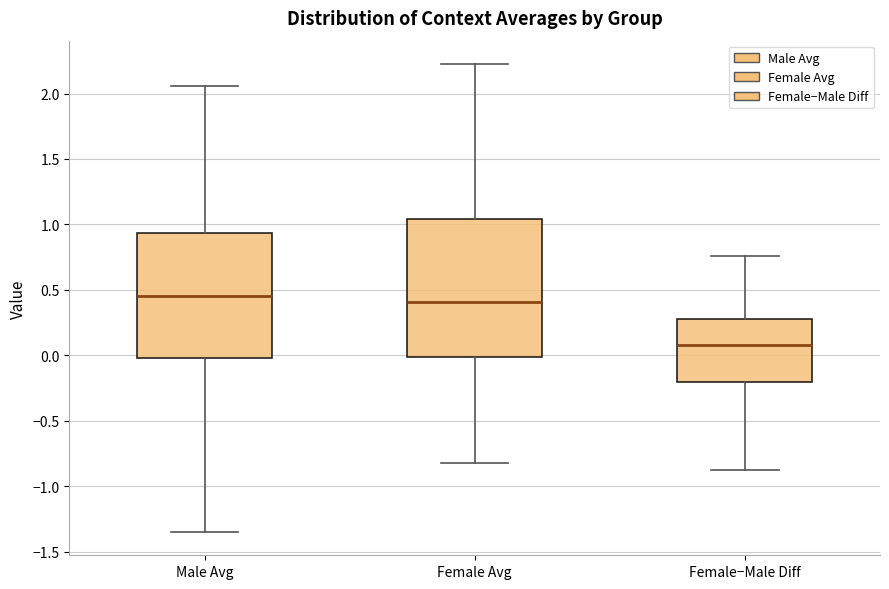

Reading left to right, transcribe this box plot: for each box, give where its median line is, the range the box spans, and where its two whiskers end, as read against the y-axis. The values are not printed on the chart, so give them approximately, as read against the axis.

Male Avg: median 0.45, box 0.00 to 0.95, whiskers -1.35 to 2.05
Female Avg: median 0.40, box 0.00 to 1.05, whiskers -0.85 to 2.20
Female−Male Diff: median 0.10, box -0.20 to 0.30, whiskers -0.90 to 0.75